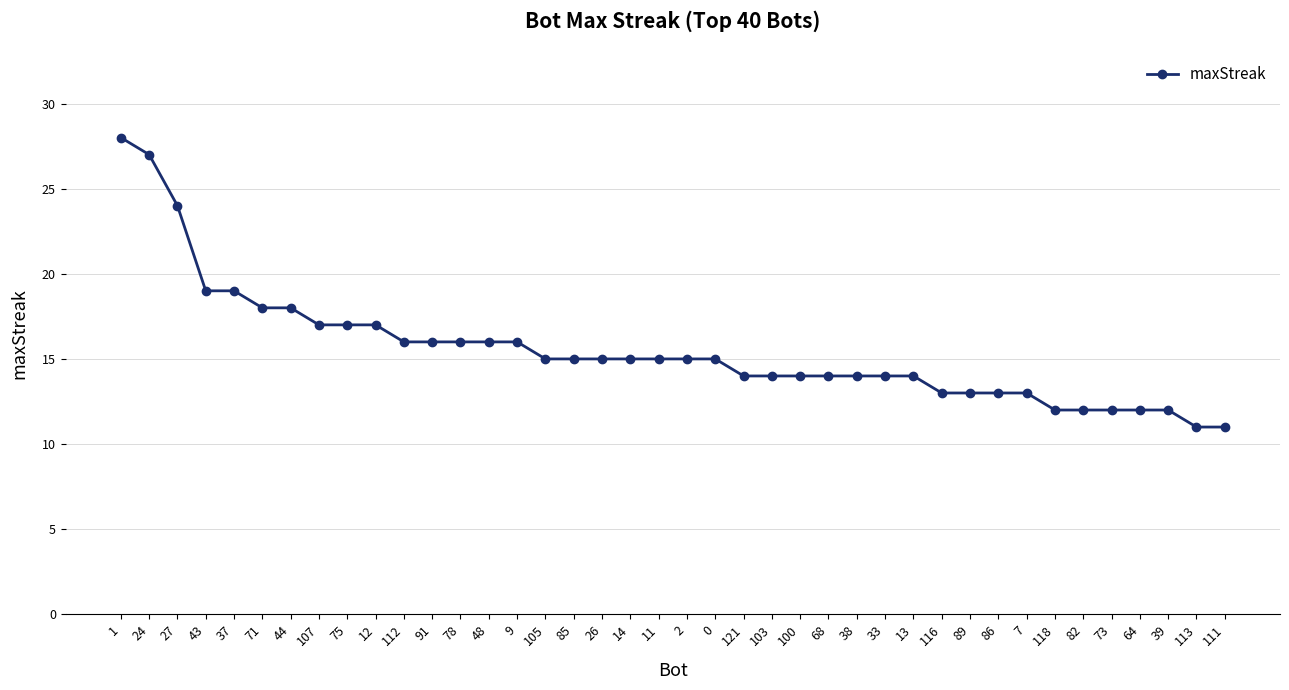

How many data points does each series have?

40